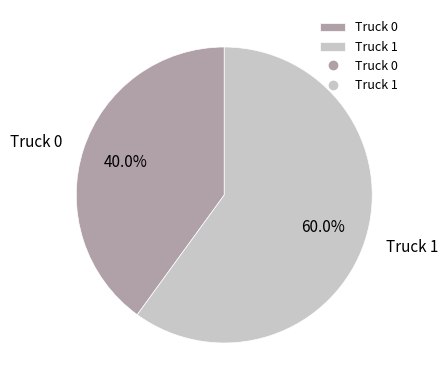

Which has a higher value, Truck 0 or Truck 1?

Truck 1